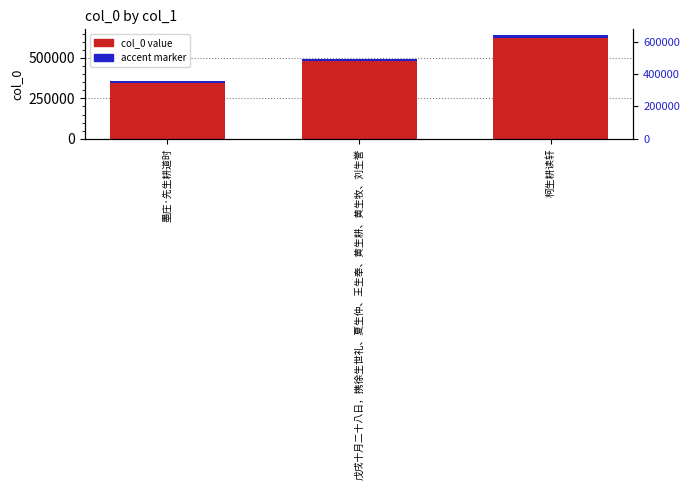

Reading left to right, list all the values displayed in this chart.

col_0: 355694.0	494460.0	644284.0
accent marker: 10670.8	14833.8	19328.5